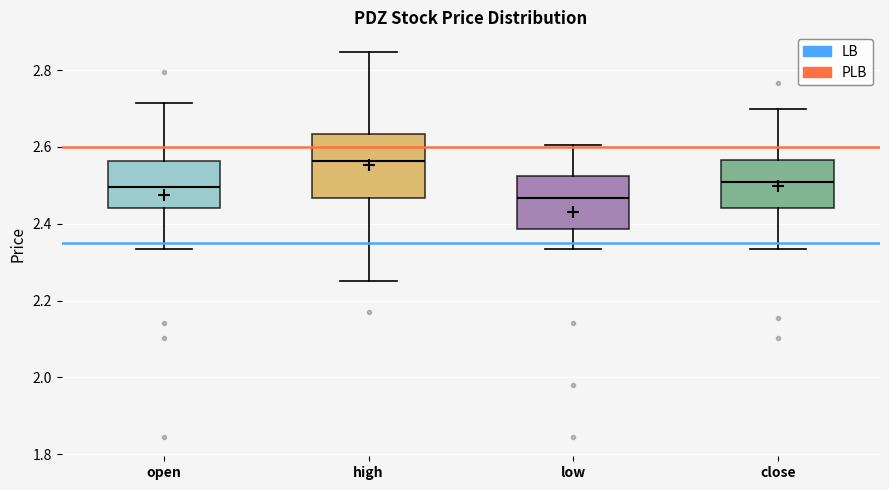

Reading left to right, transcribe this box plot: for each box, give where its median line is, the range the box spans, and where its two whiskers end, as read against the y-axis. The values are not printed on the chart, so give them approximately, as read against the axis.

open: median 2.50, box 2.44 to 2.56, whiskers 2.34 to 2.72
high: median 2.56, box 2.46 to 2.64, whiskers 2.26 to 2.84
low: median 2.46, box 2.38 to 2.52, whiskers 2.34 to 2.60
close: median 2.50, box 2.44 to 2.56, whiskers 2.34 to 2.70